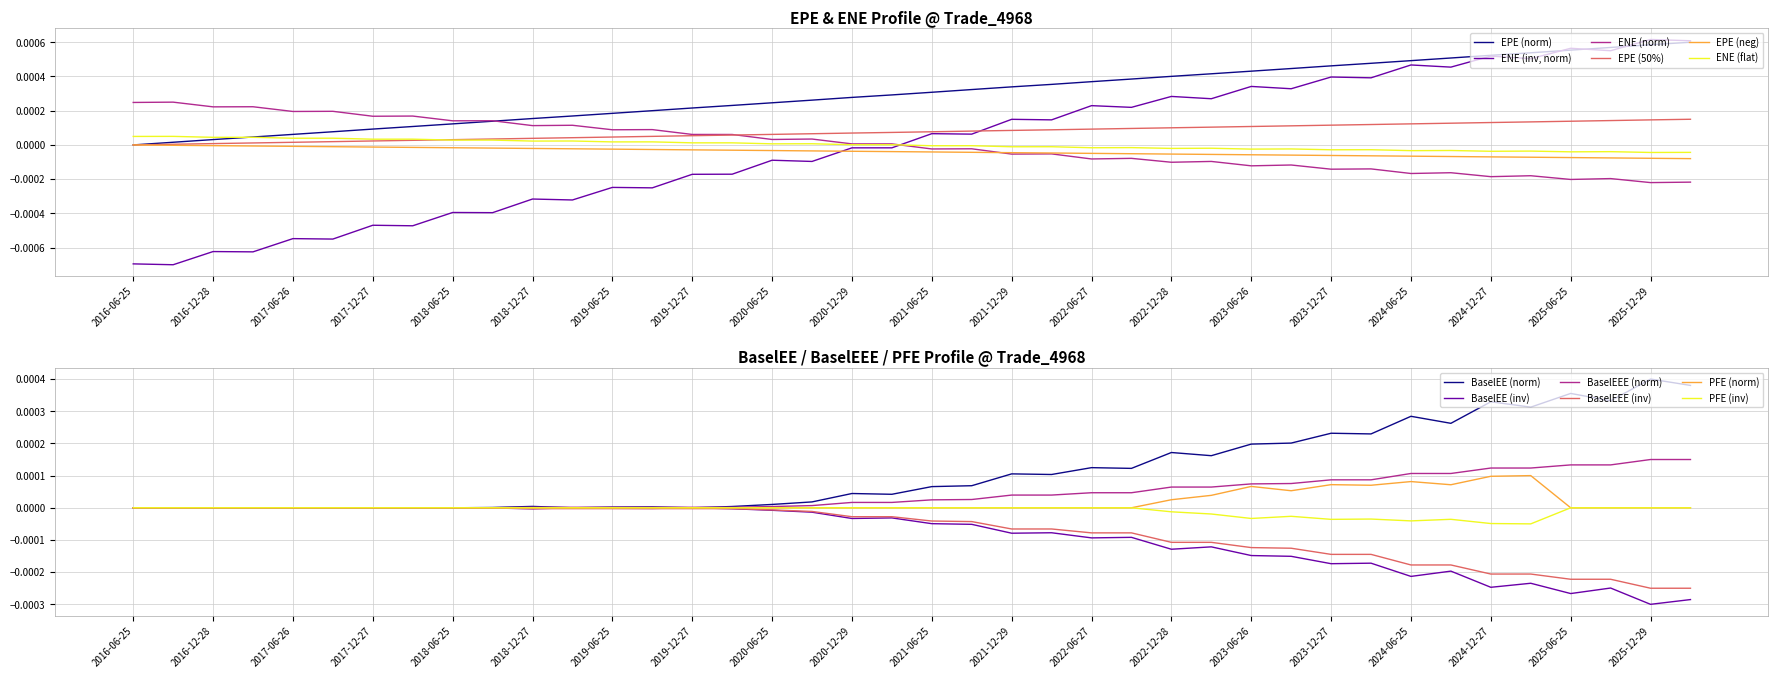

The value of BaselEE (inv) at 2019-06-25 is -0.0. True or false?

True